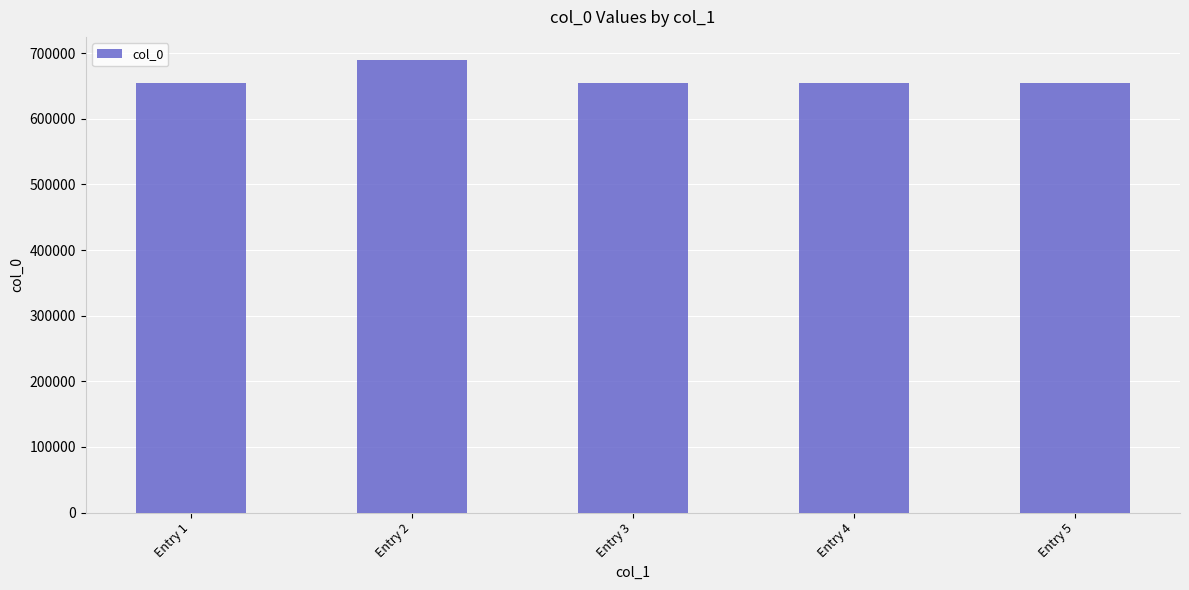

Where does the data first go above 654237?

Entry 2